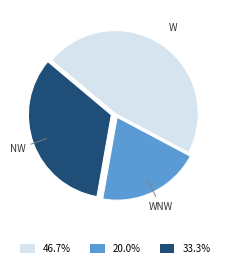

What is the ratio of the value at 33.3% to the value at 46.7%?

0.7